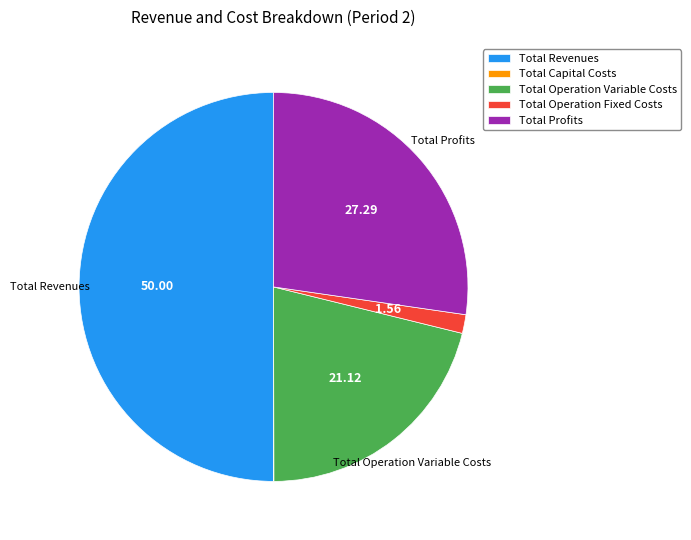

Which has a higher value, Total Revenues or Total Profits?

Total Revenues